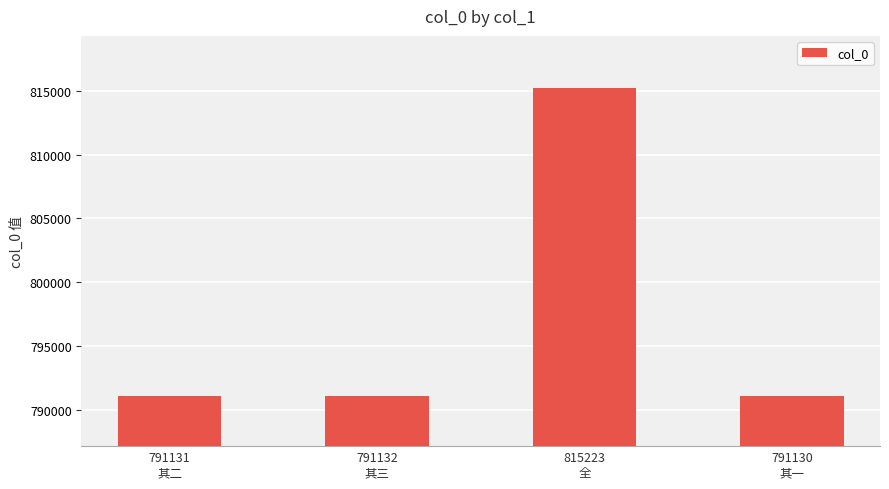

What is the value of the 1st bar from the left?

791131